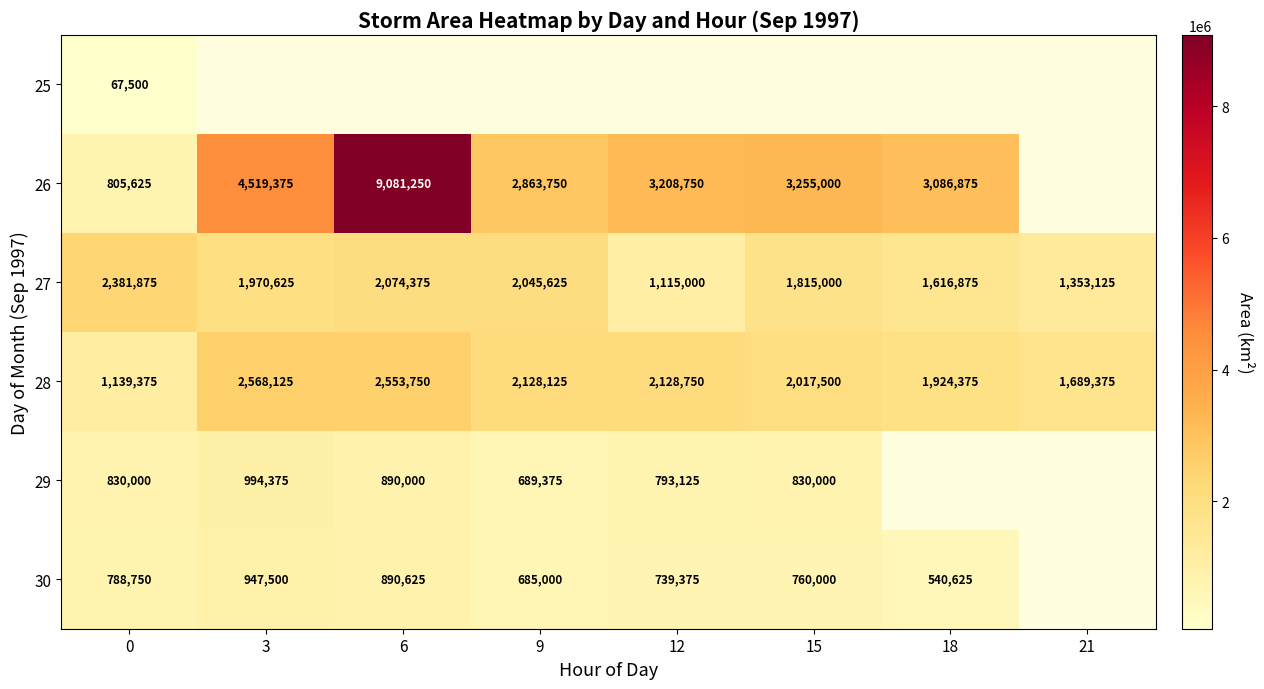

Rank the categories by 28 value from lowest to highest.

0, 21, 18, 15, 9, 12, 6, 3